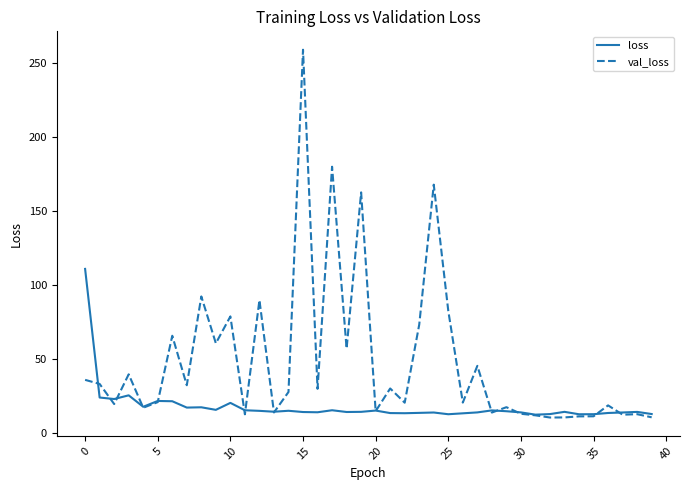

After their last crossing, which series has the higher values: loss or val_loss?

loss